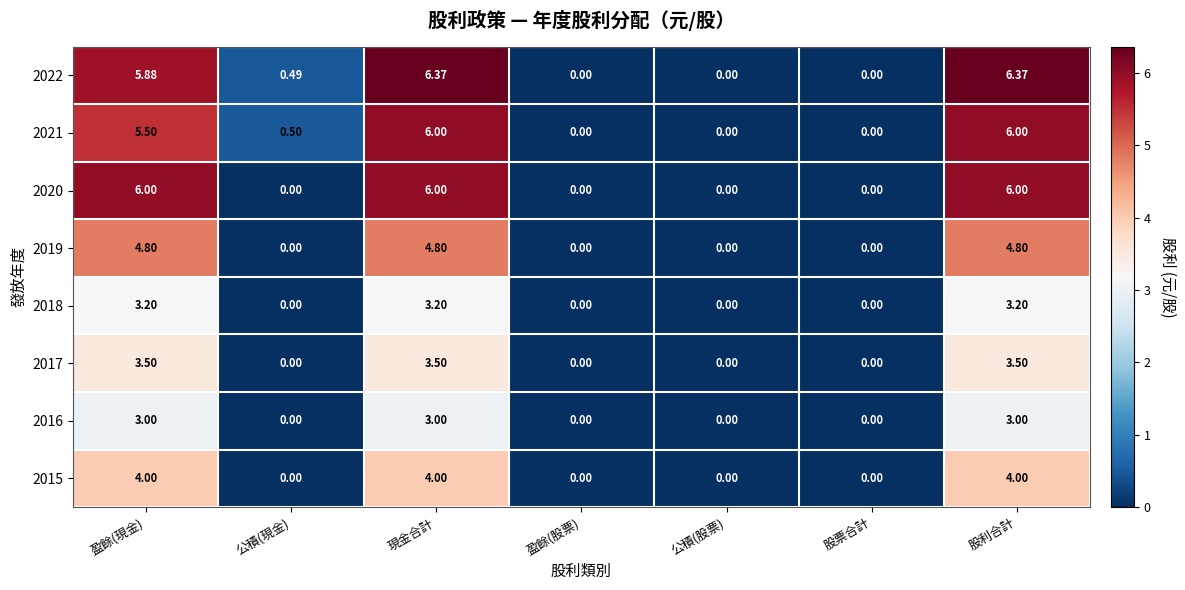

Which label corresponds to the smallest value in the chart?

盈餘(股票)